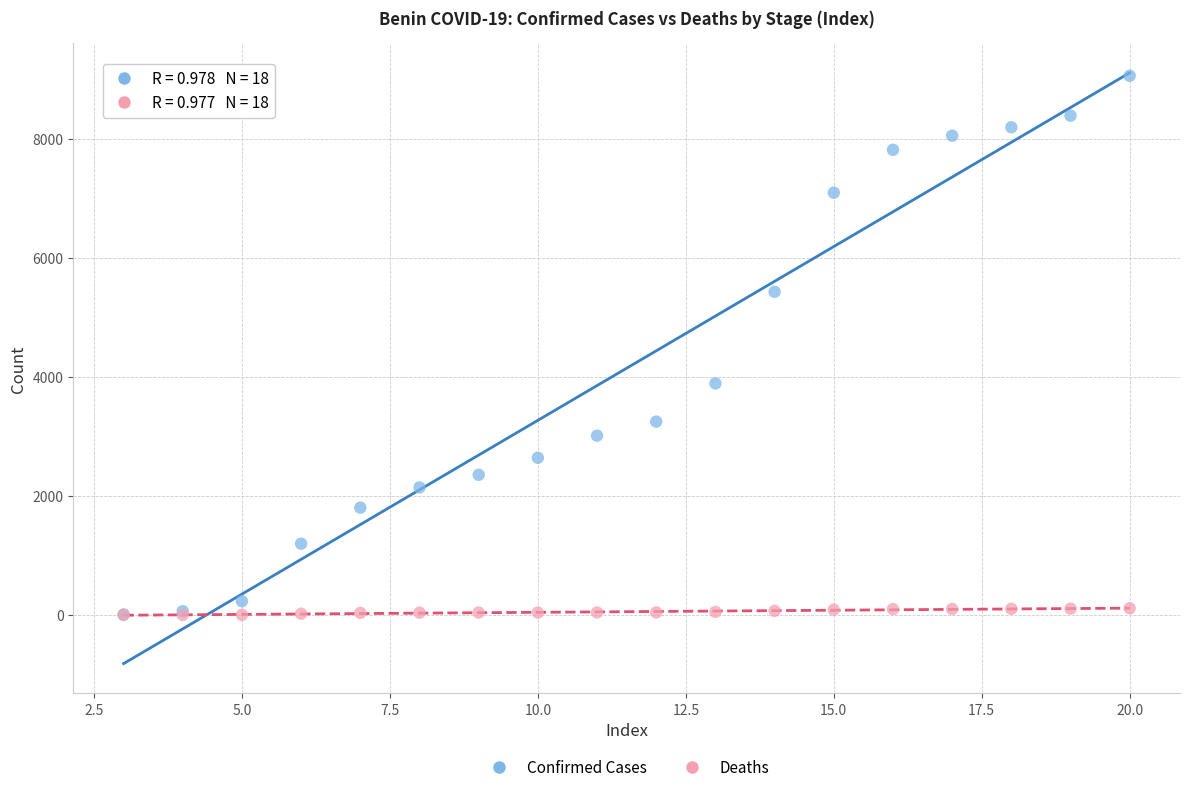

Across all series, what Y value is closest to 4532?

3893